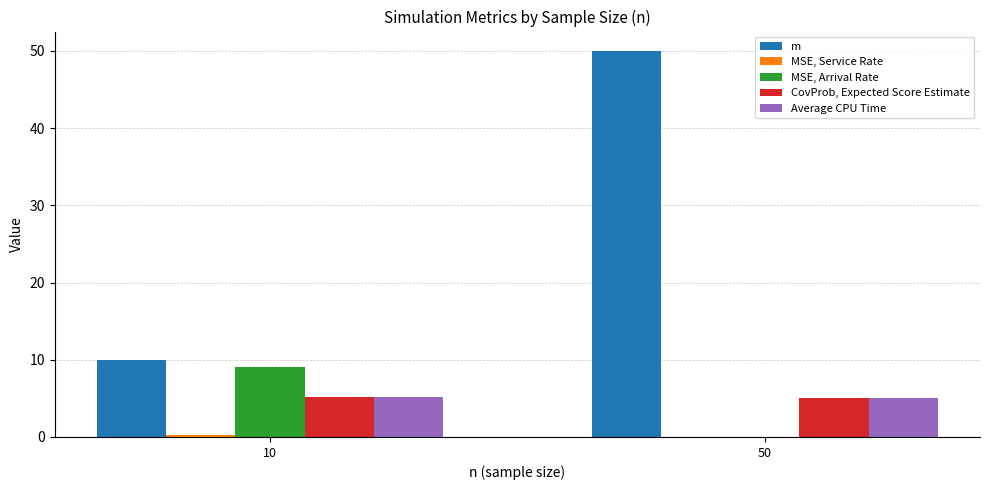

Is it true that MSE, Arrival Rate equals 9.1 at 10?

True